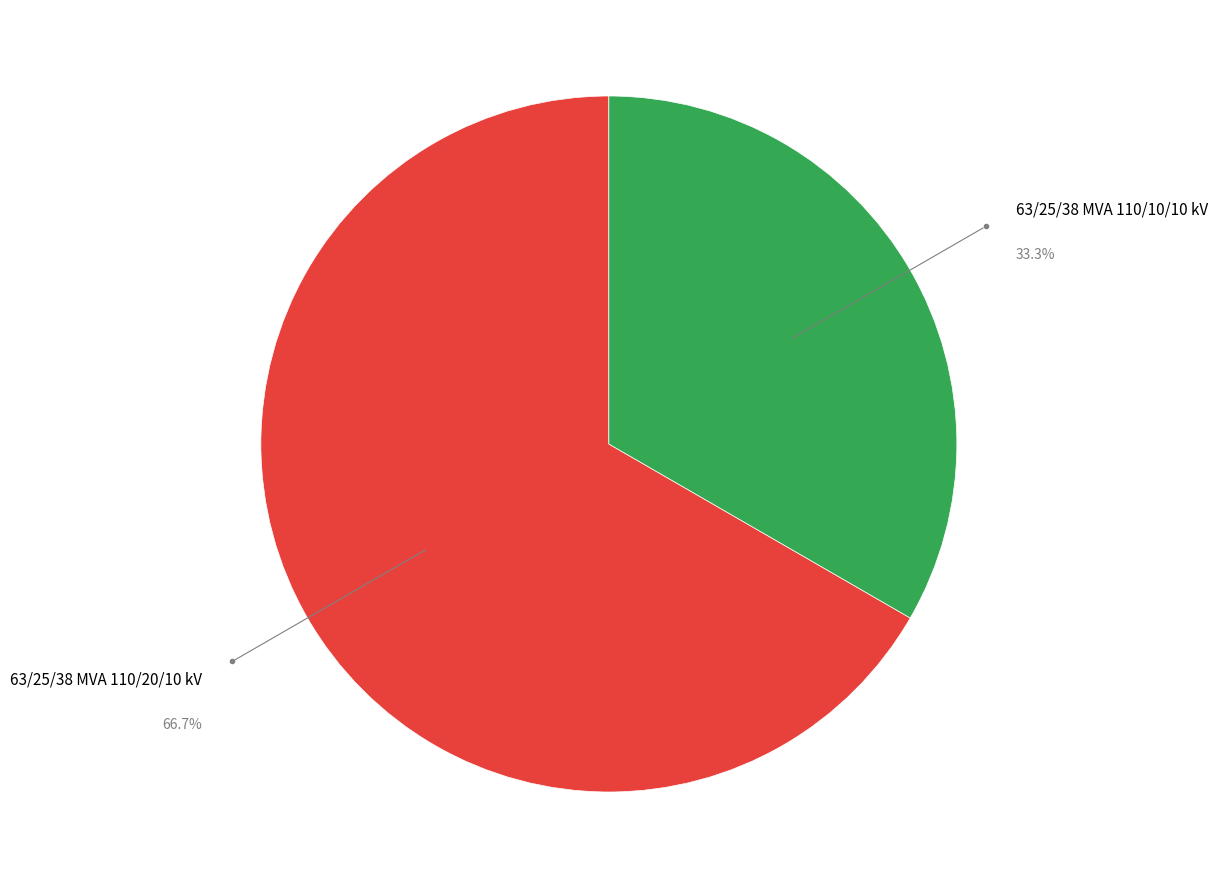

Does any single category account for the majority?

Yes